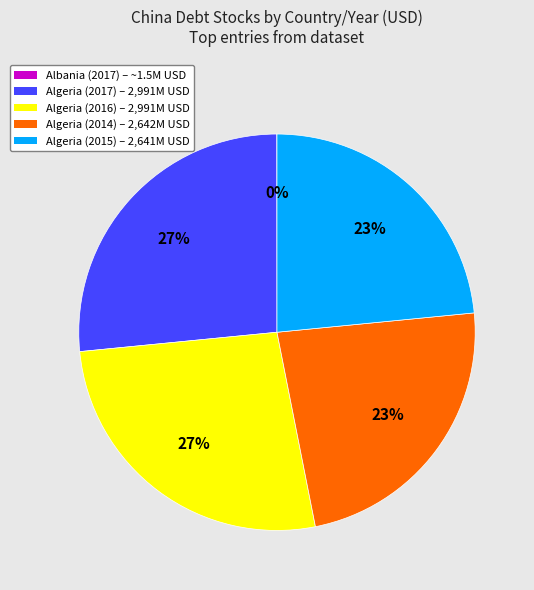

The Algeria (2016) – 2,991M USD slice represents 33% of the pie. True or false?

False